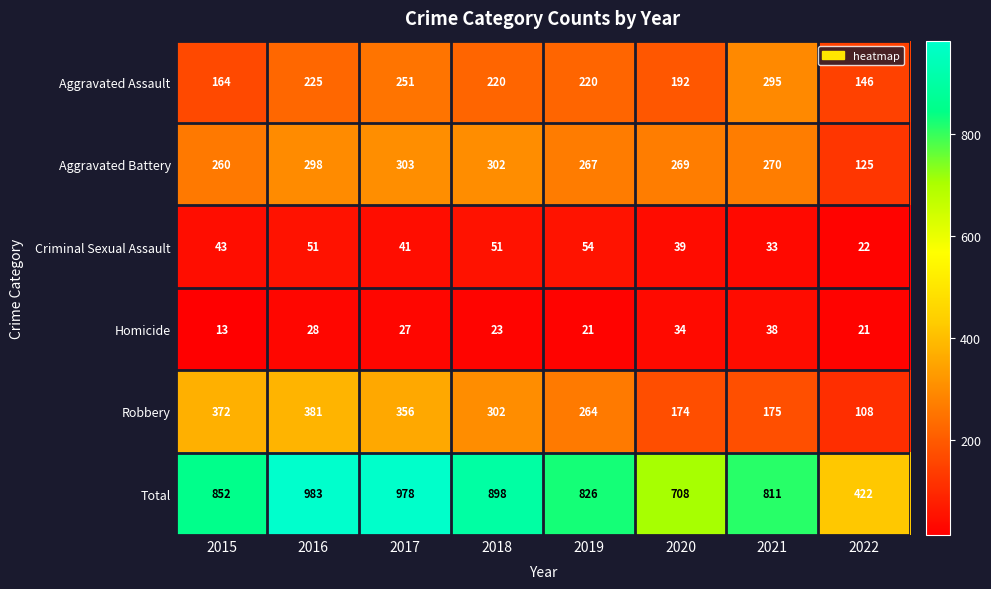

What is the average value of the Criminal Sexual Assault series?

42